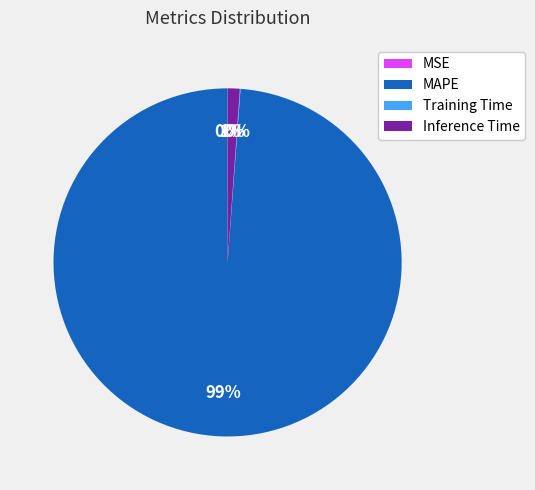

True or false: Inference Time accounts for 11% of the total.

False